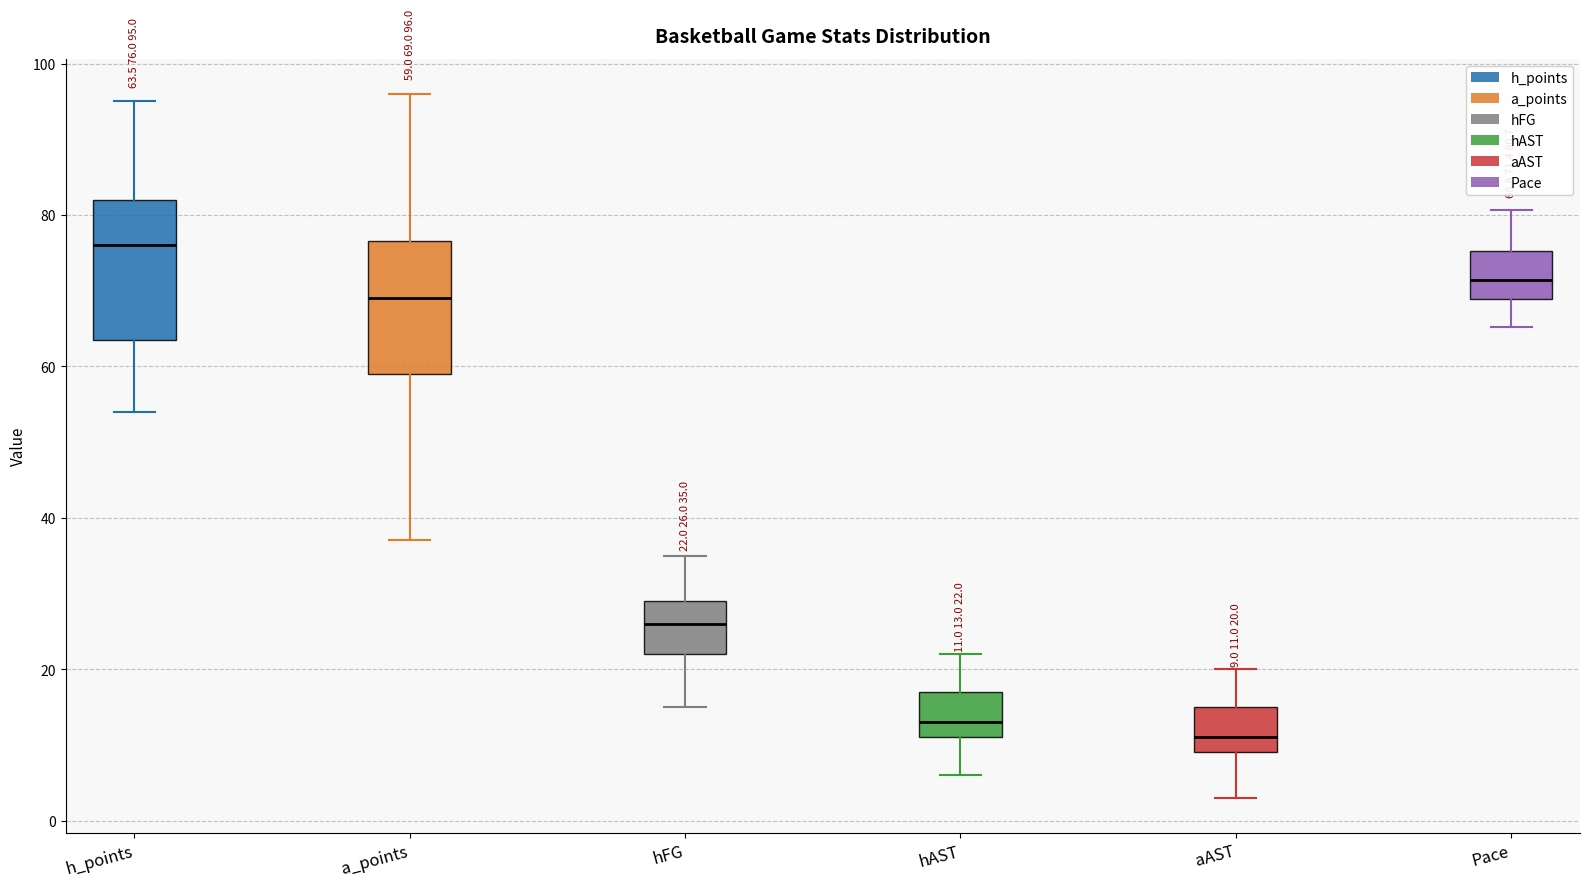

Which box's median line is the highest?

h_points